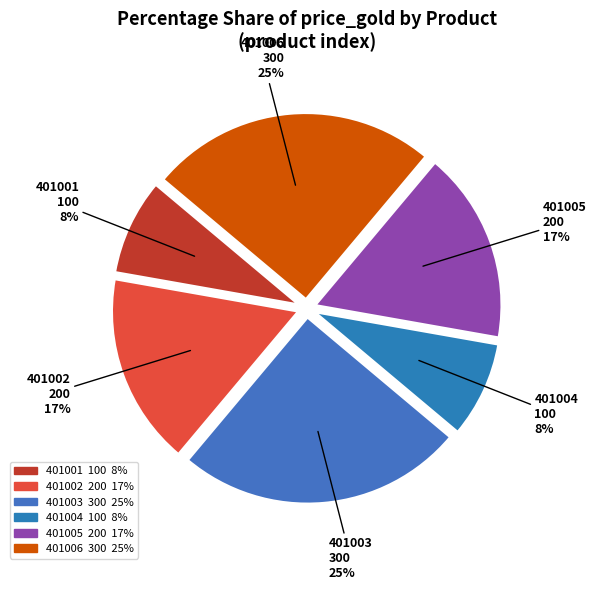

To the nearest percent, what is the average slice percentage?

17%